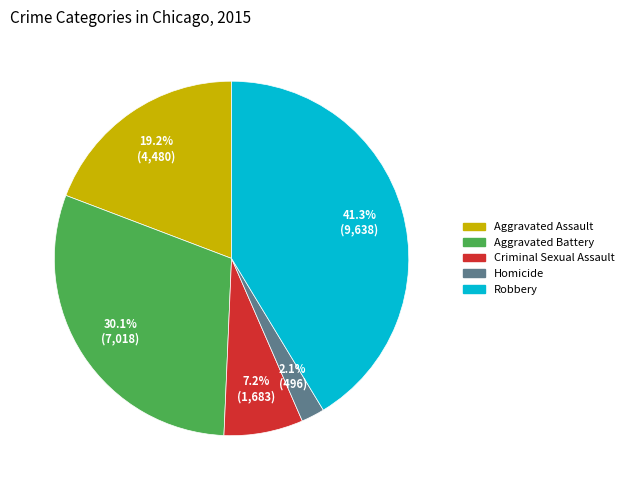

Does Criminal Sexual Assault represent more than half of the total?

No